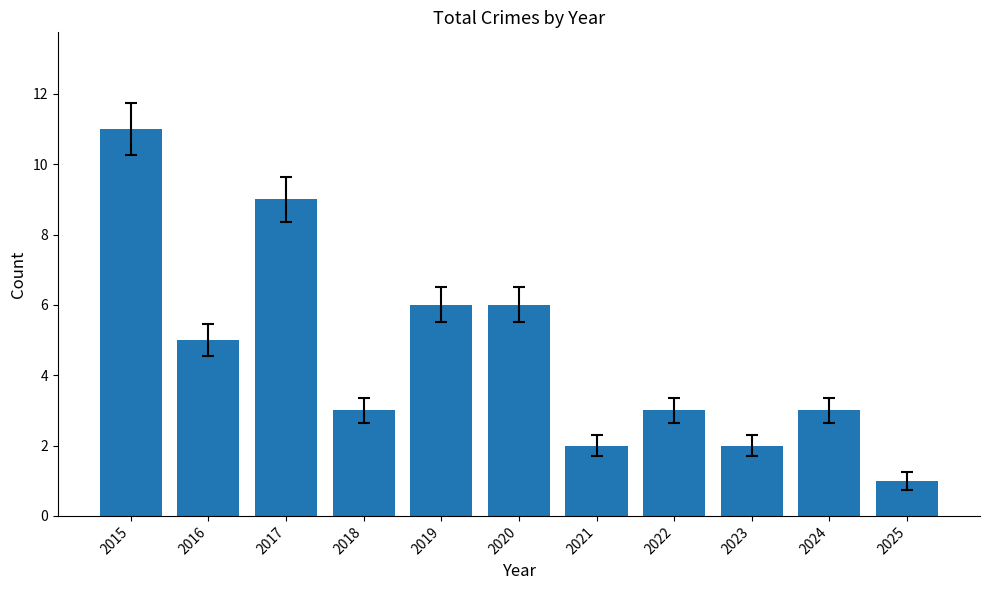

Which label corresponds to the smallest value in the chart?

2025